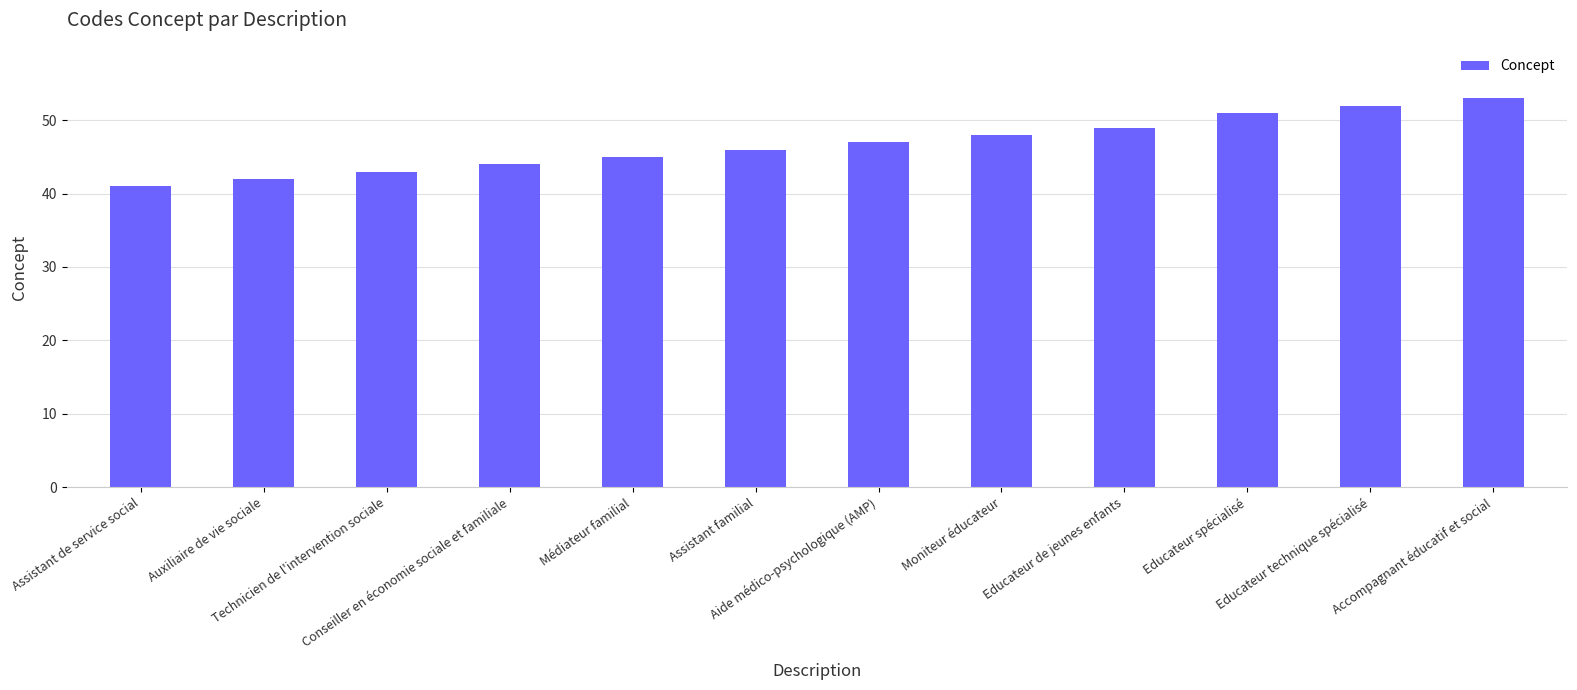

What position from the right is Assistant de service social?

12